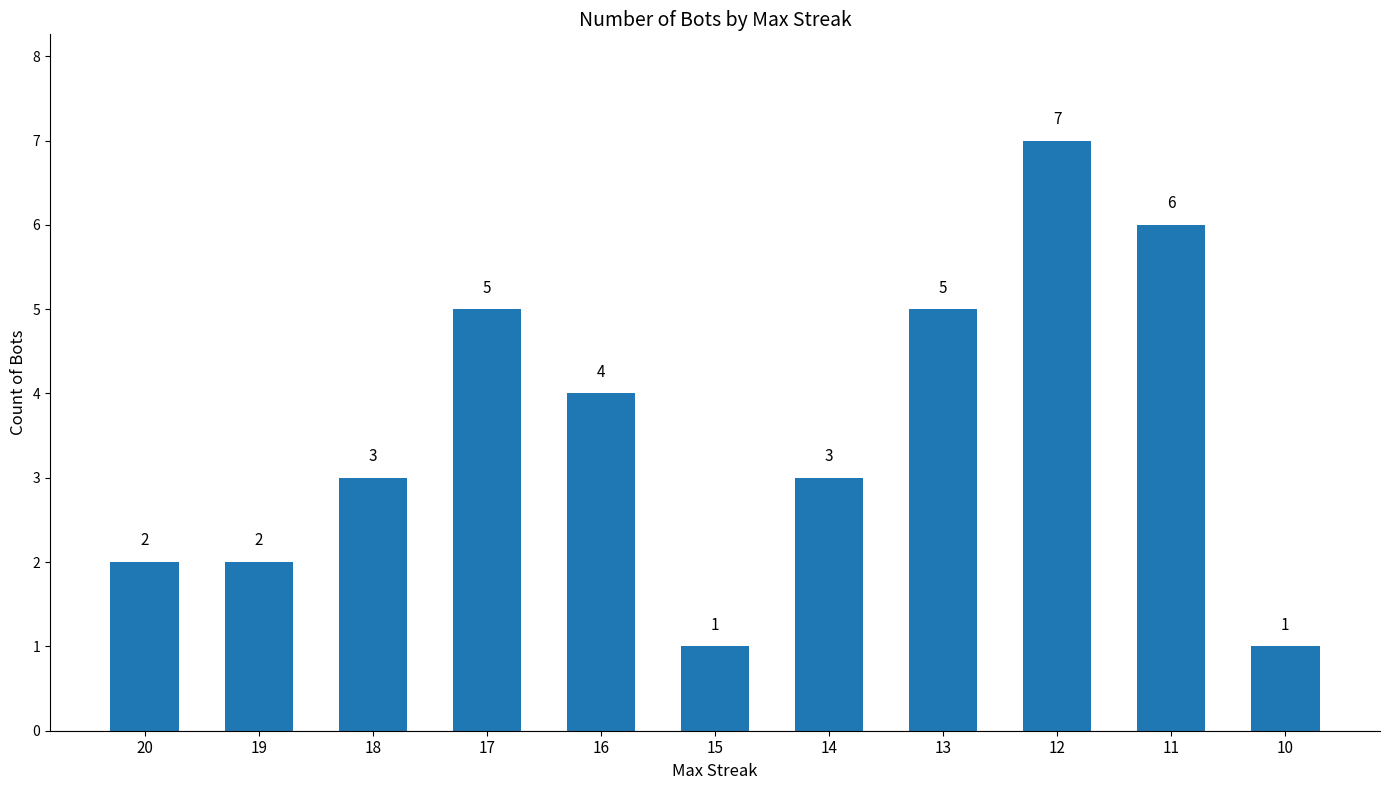

What is the difference between the second highest and second lowest values?

5